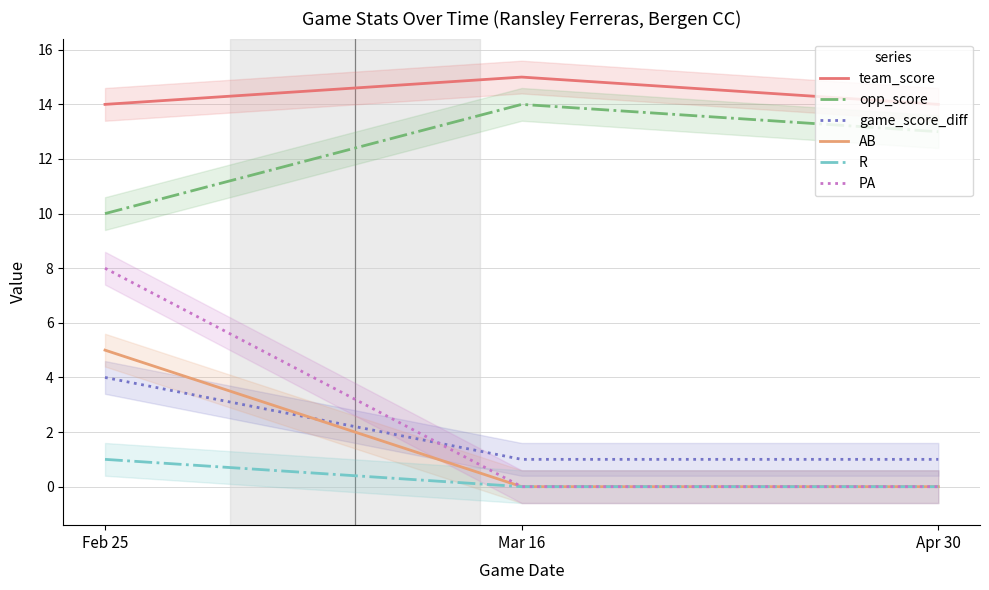

Which label corresponds to the largest value in the chart?

Mar 16